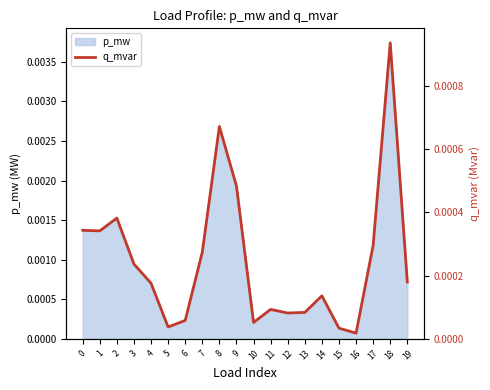

List the labels in order of value, smallest first.

16, 15, 5, 10, 6, 12, 13, 11, 14, 4, 19, 3, 7, 17, 1, 0, 2, 9, 8, 18